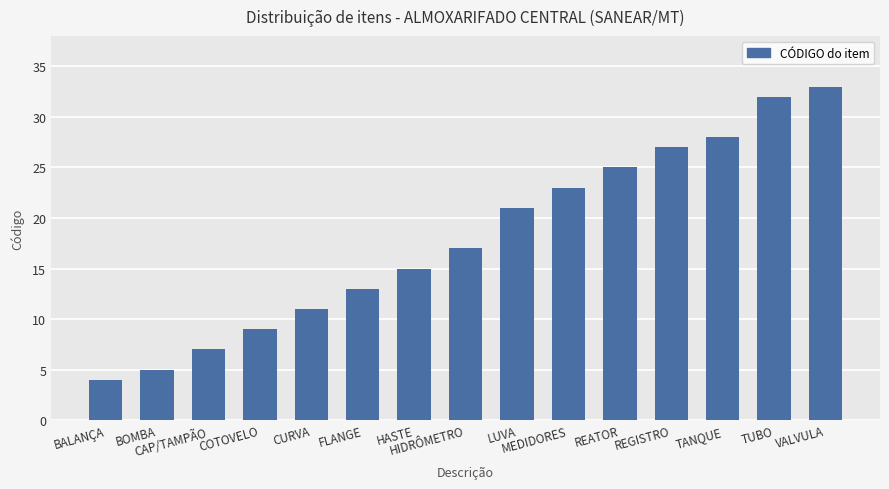

How many data points are less than 17?

7